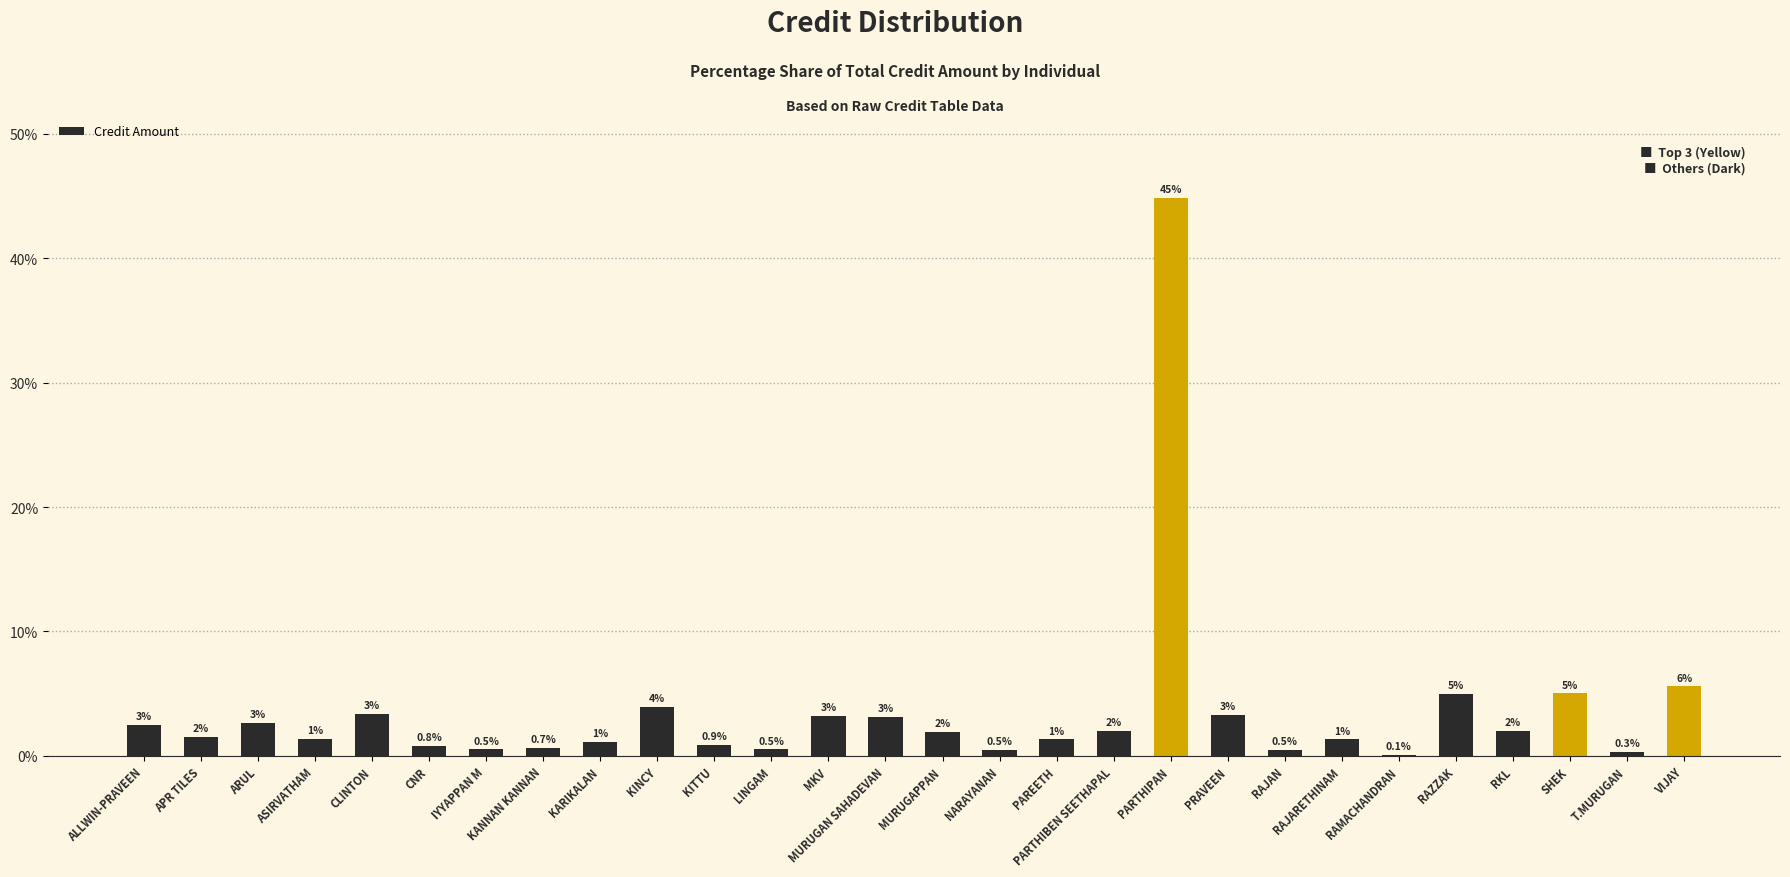

At which label does the data first exceed 1?

ALLWIN-PRAVEEN